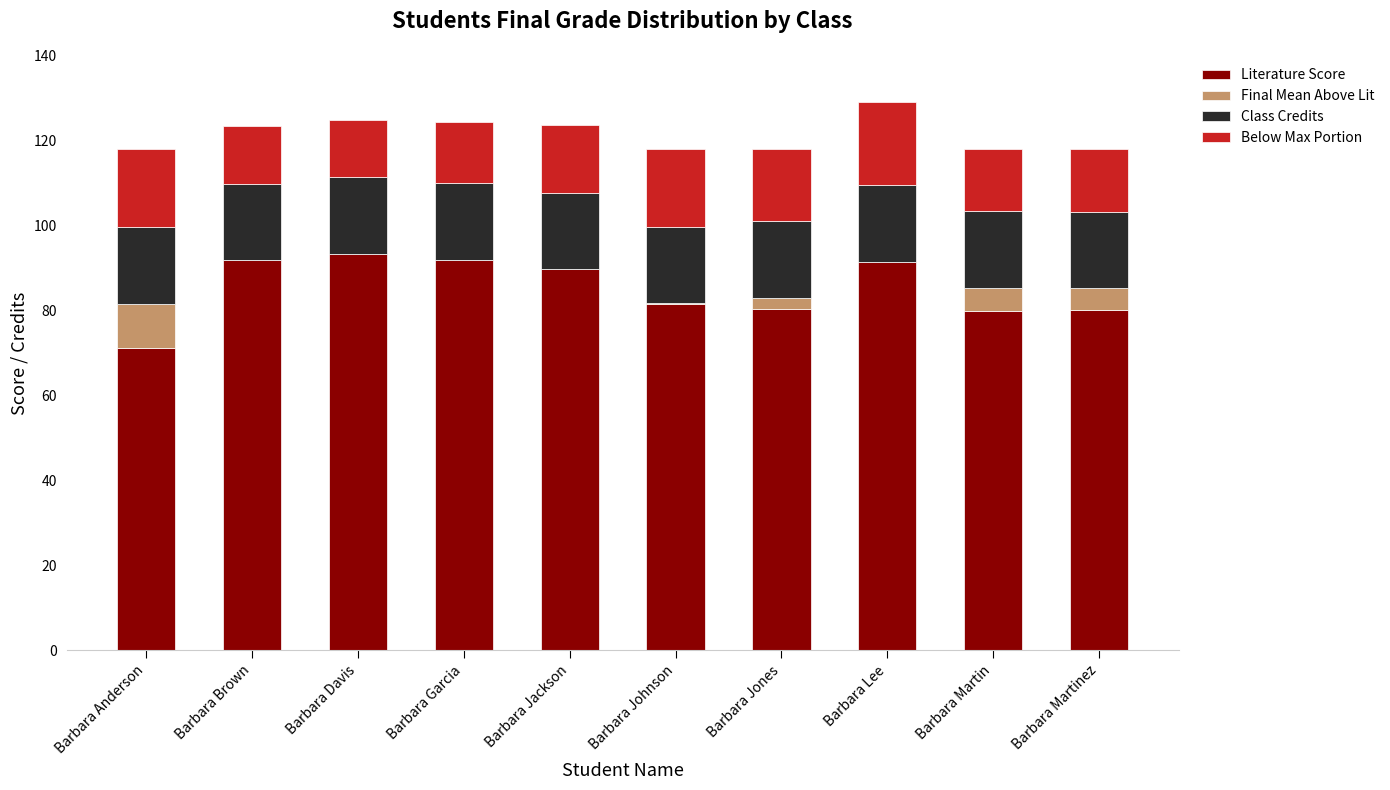

What is the total value across all series at Barbara Lee?

129.0